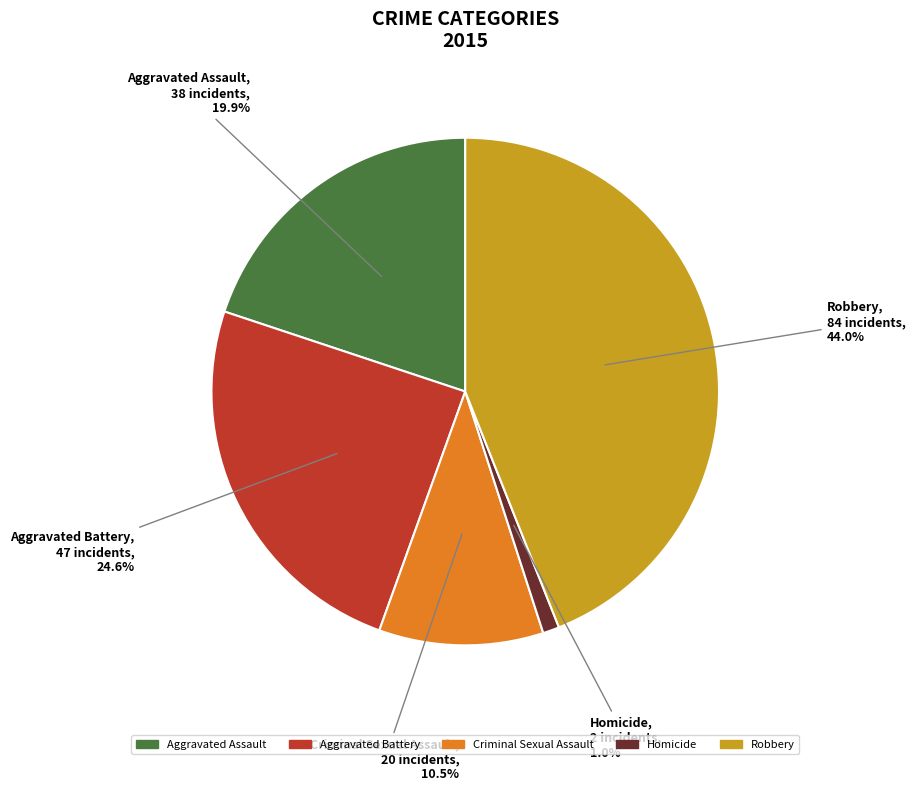

Which has a higher value, Homicide or Robbery?

Robbery